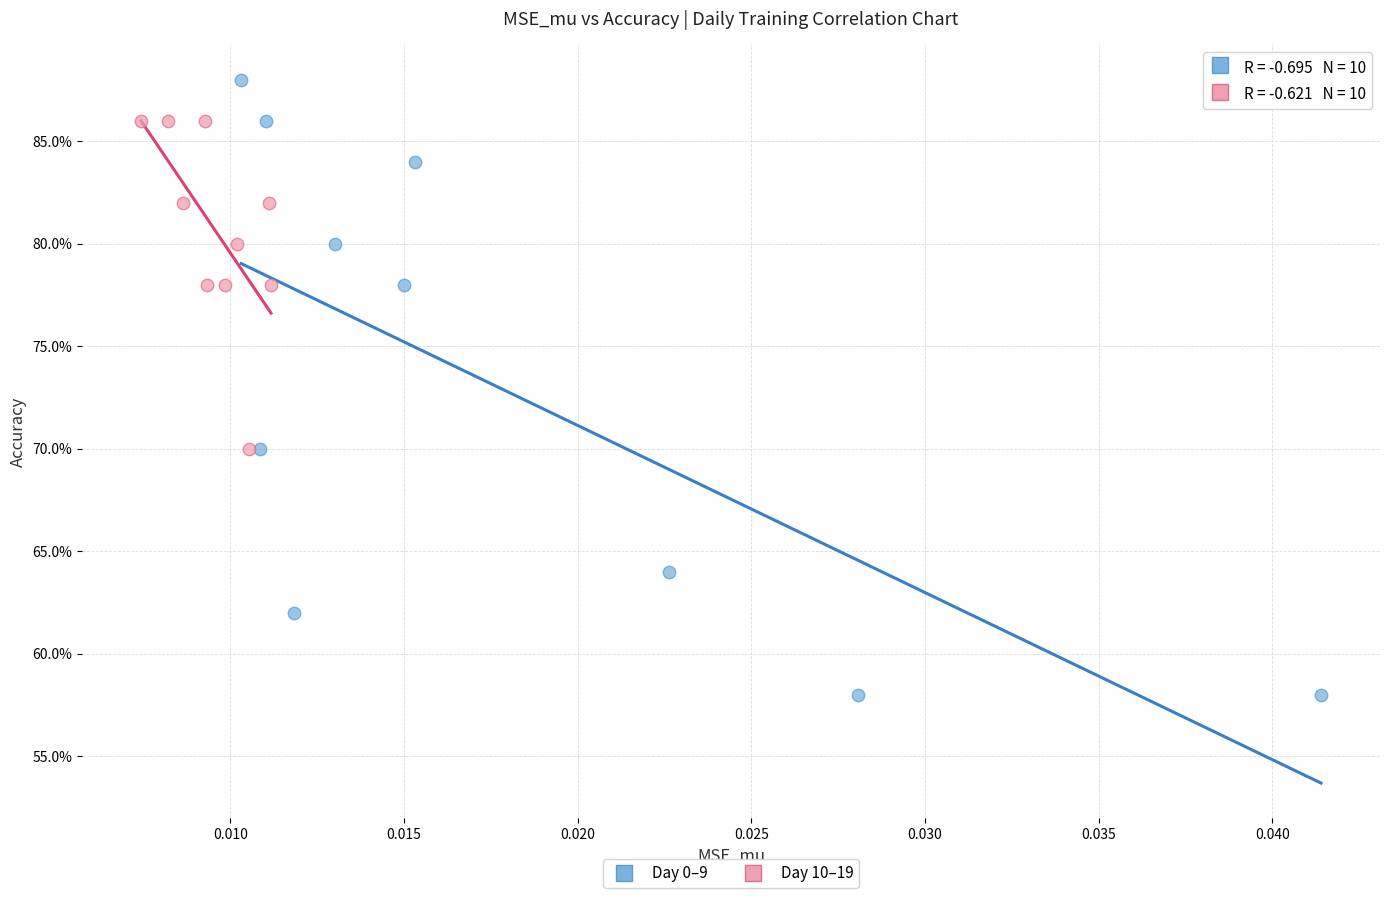

What are all the series names shown in the legend?

Day 0–9, Day 10–19